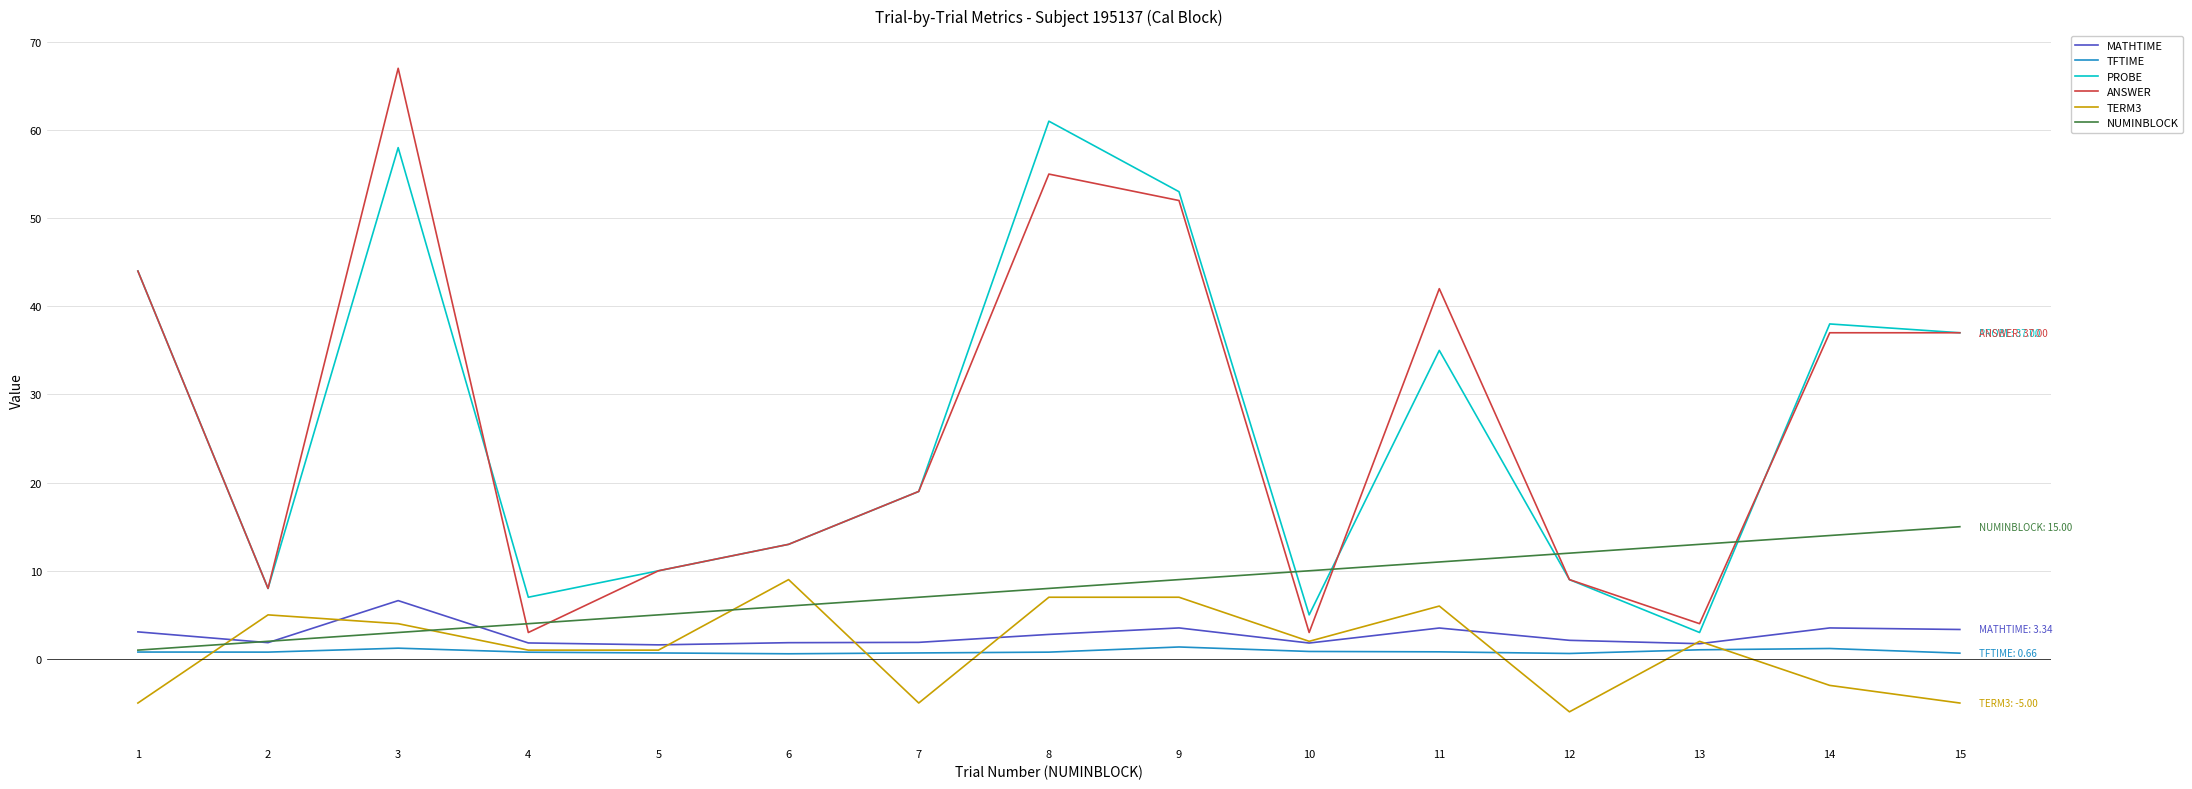

Where is the first local maximum for TERM3?

2